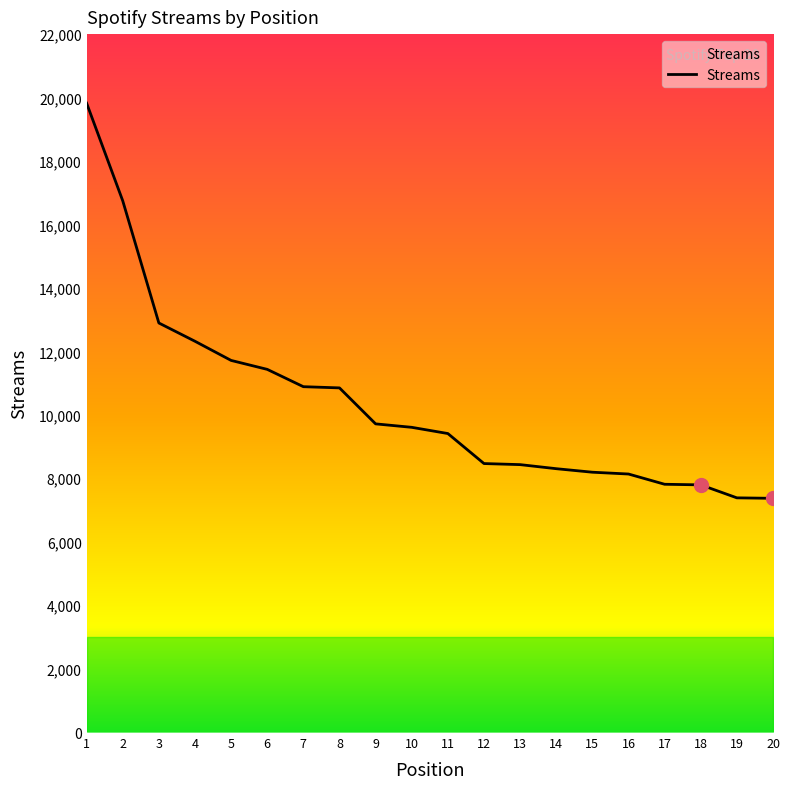

What is the maximum value shown in the chart?

19825